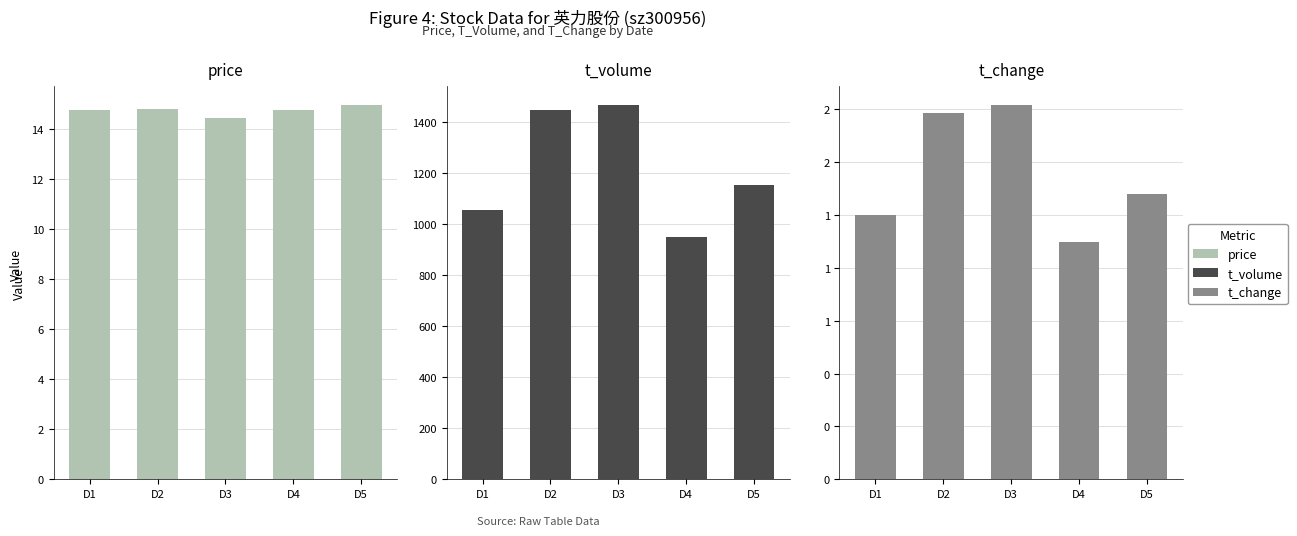

At which category is the sum across all series the highest?

D3